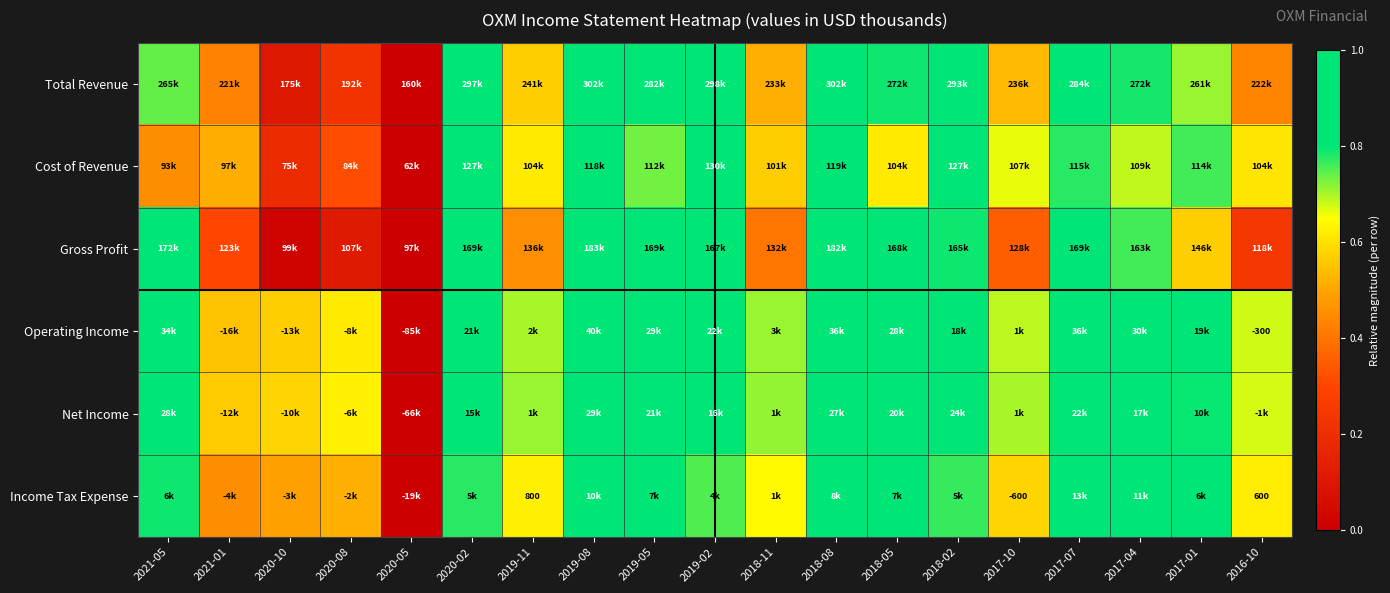

At which category is the sum across all series the highest?

2019-08